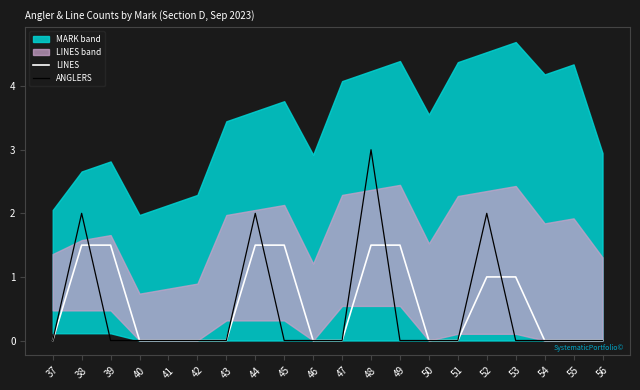

True or false: LINES has a value of 0.9 at 47.

False